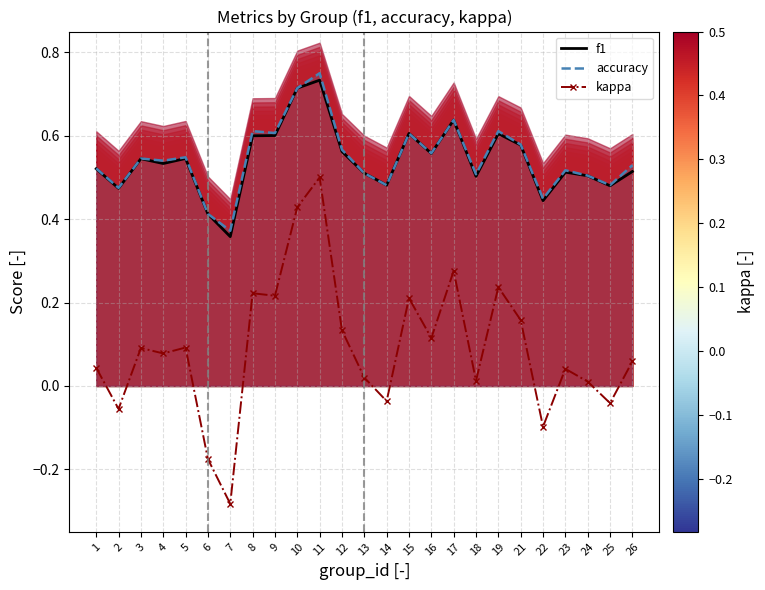

What is the average value of the accuracy series?

0.5